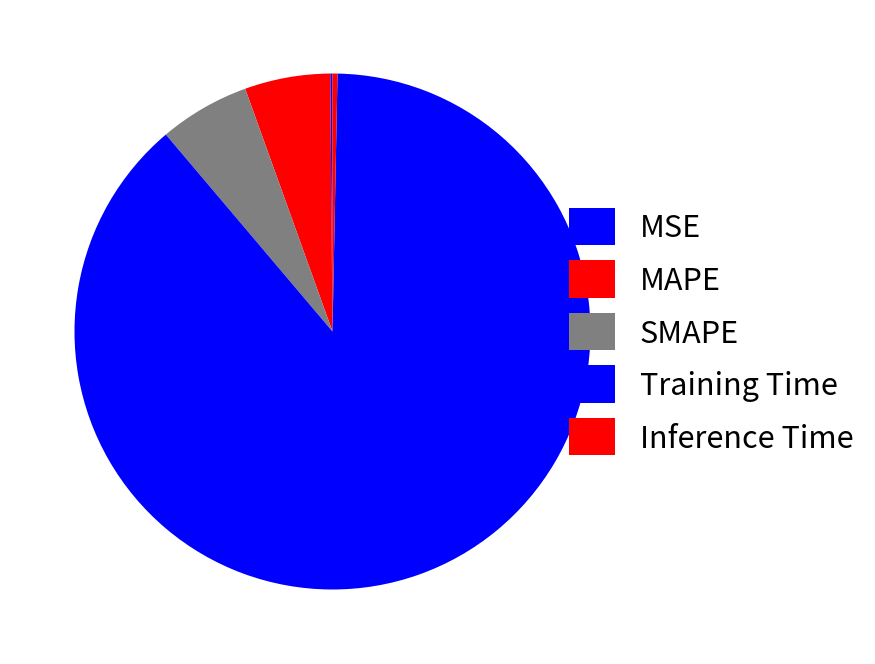

To the nearest percent, what is the combined percentage of Inference Time and MAPE?

6%